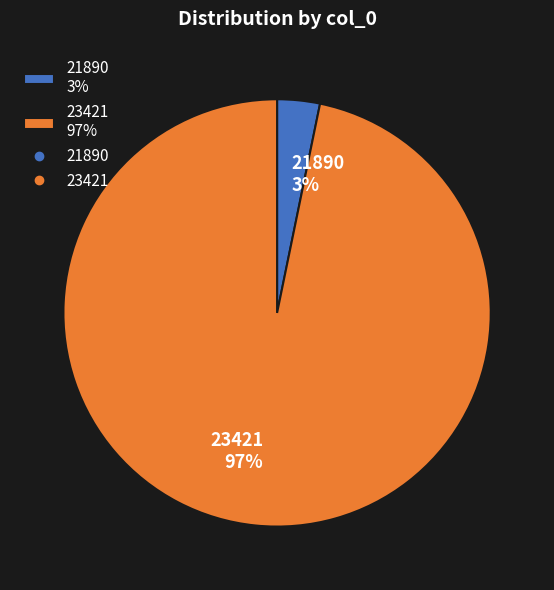

Which slice is the largest?

23421